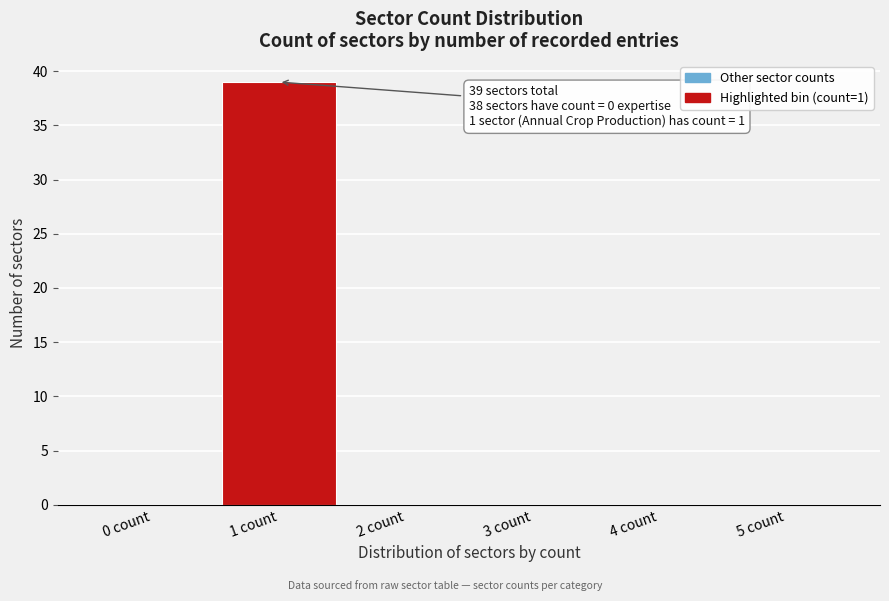

Which range on the x-axis has the tallest bar?

0.5 to 1.5